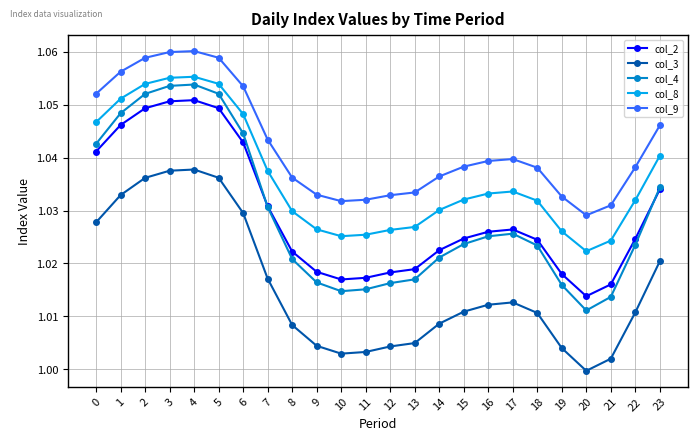

Is it true that col_4 equals 1.0 at 11?

True